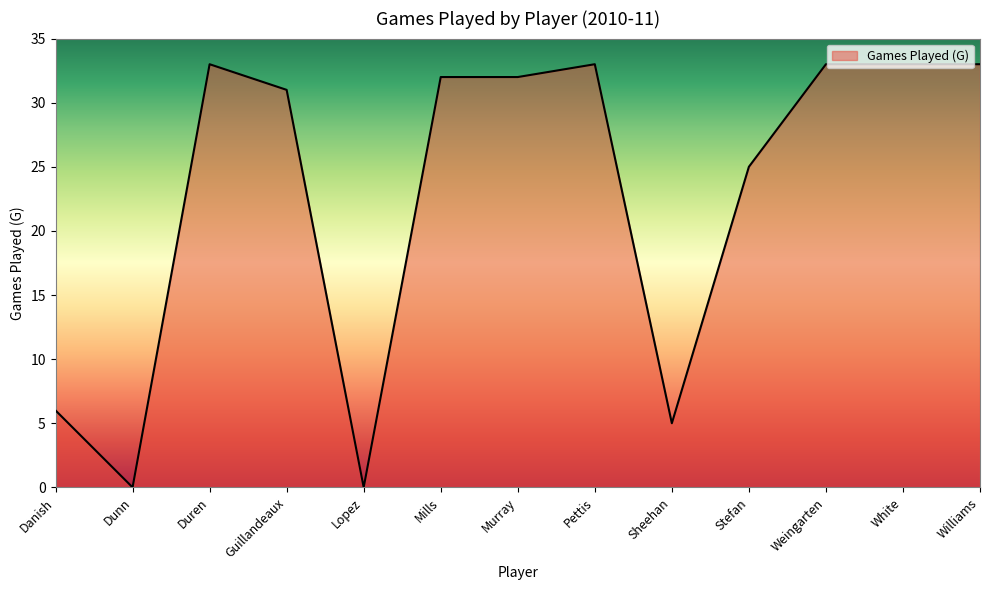

What position from the left is Pettis?

8